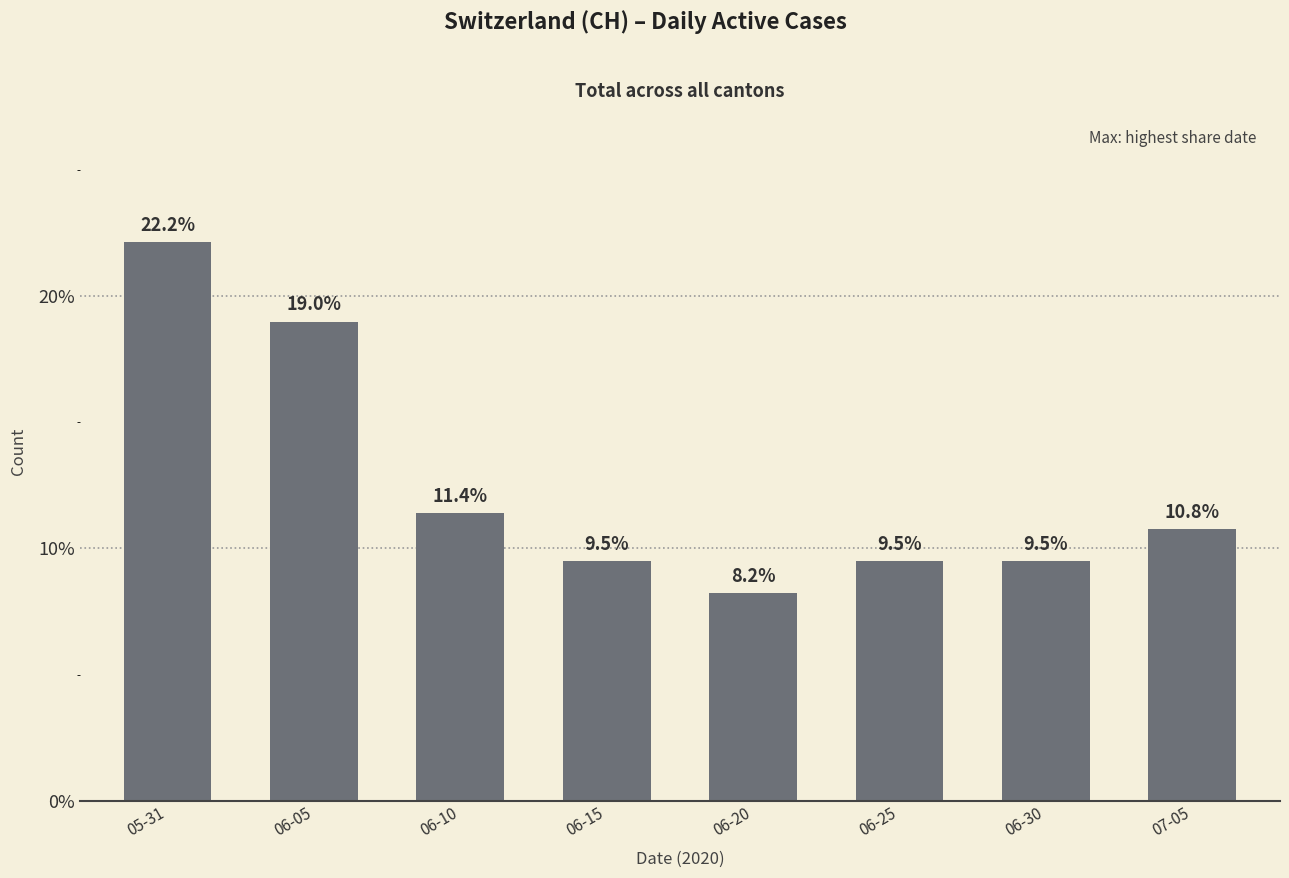

What is the average value?

0.1